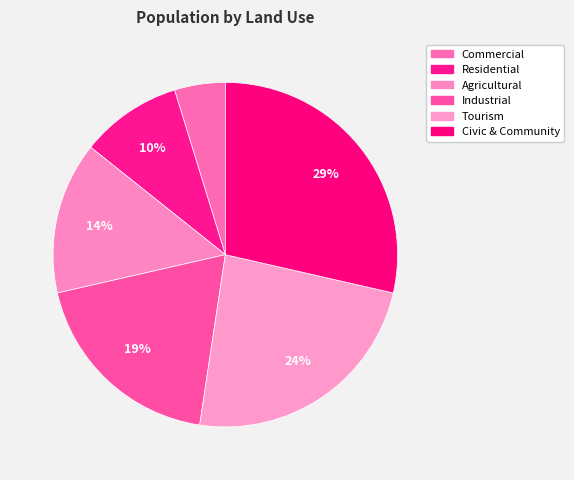

The Industrial slice represents 26% of the pie. True or false?

False